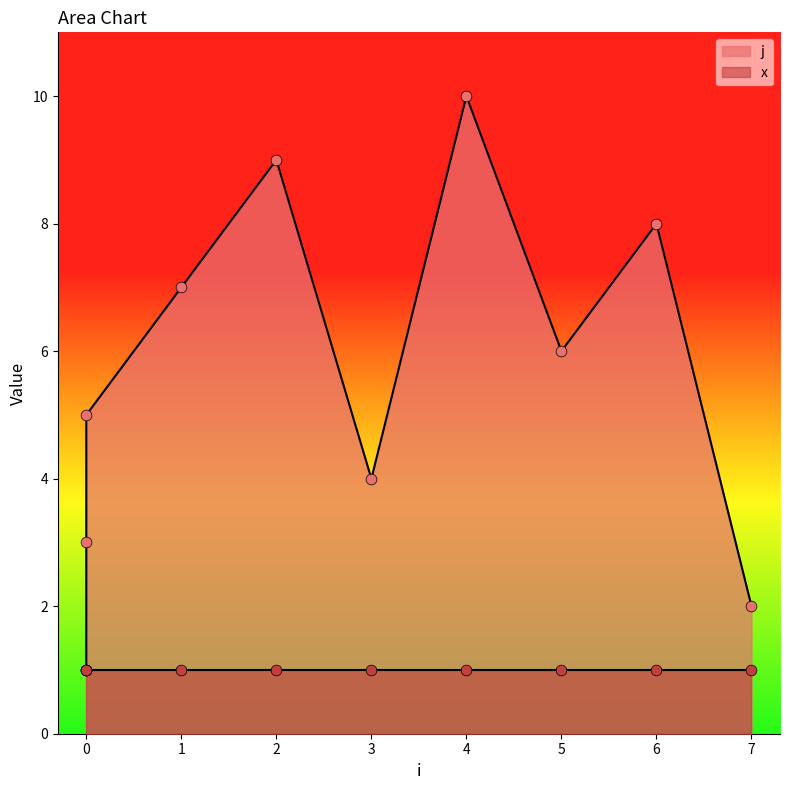

What is the change in value from 2 to 6?

-1